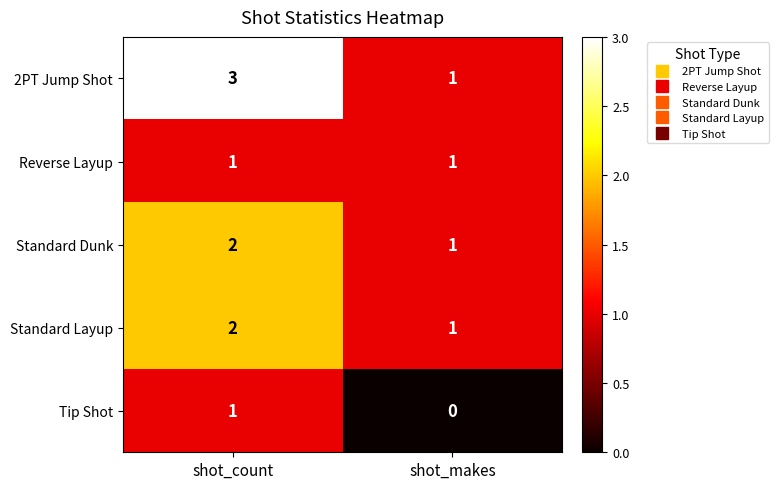

At which category is the sum across all series the highest?

shot_count